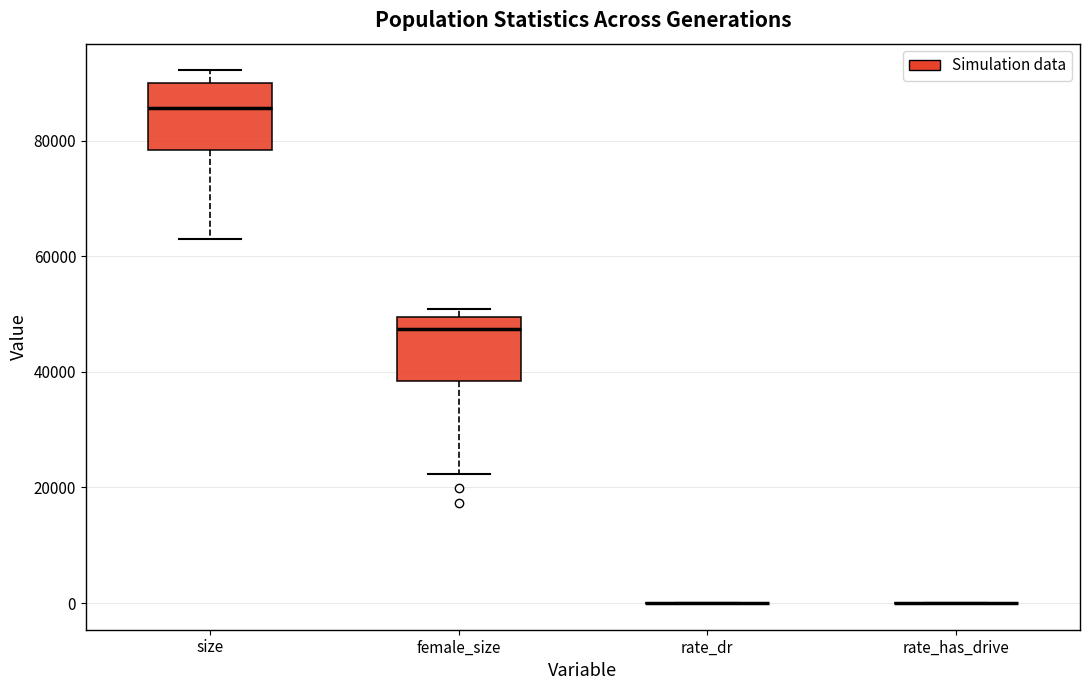

Reading left to right, transcribe this box plot: for each box, give where its median line is, the range the box spans, and where its two whiskers end, as read against the y-axis. The values are not printed on the chart, so give them approximately, as read against the axis.

size: median 86000, box 78000 to 90000, whiskers 62000 to 92000
female_size: median 48000, box 38000 to 50000, whiskers 22000 to 50000 (just above the box's upper edge)
rate_dr: box collapsed to a line at 0, whiskers 0 to 0
rate_has_drive: box collapsed to a line at 0, whiskers 0 to 0